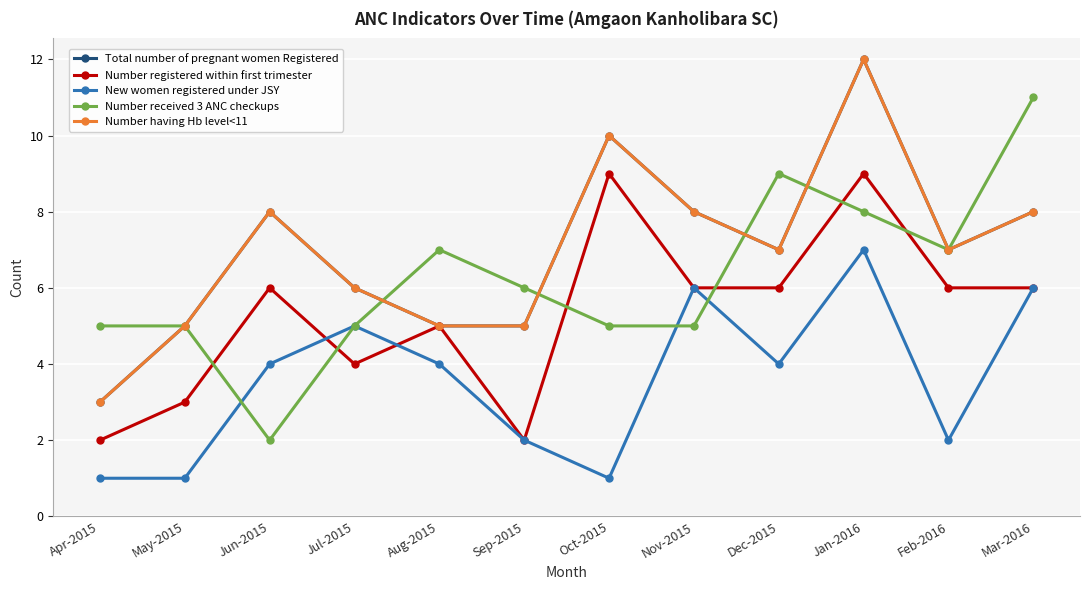

The value of New women registered under JSY at Jul-2015 is 5. True or false?

True